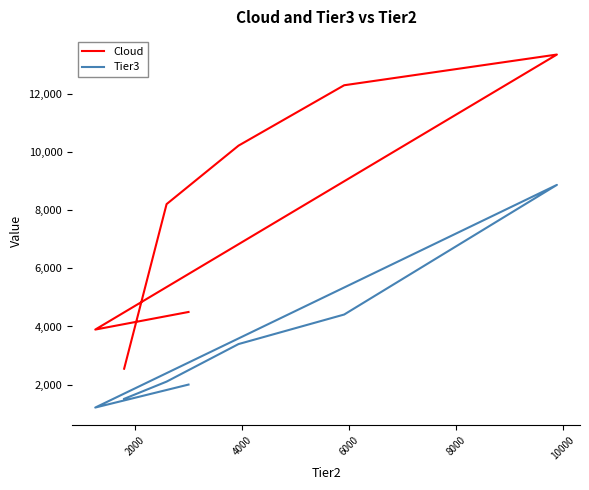

Which series has the largest range (max minus min)?

Cloud